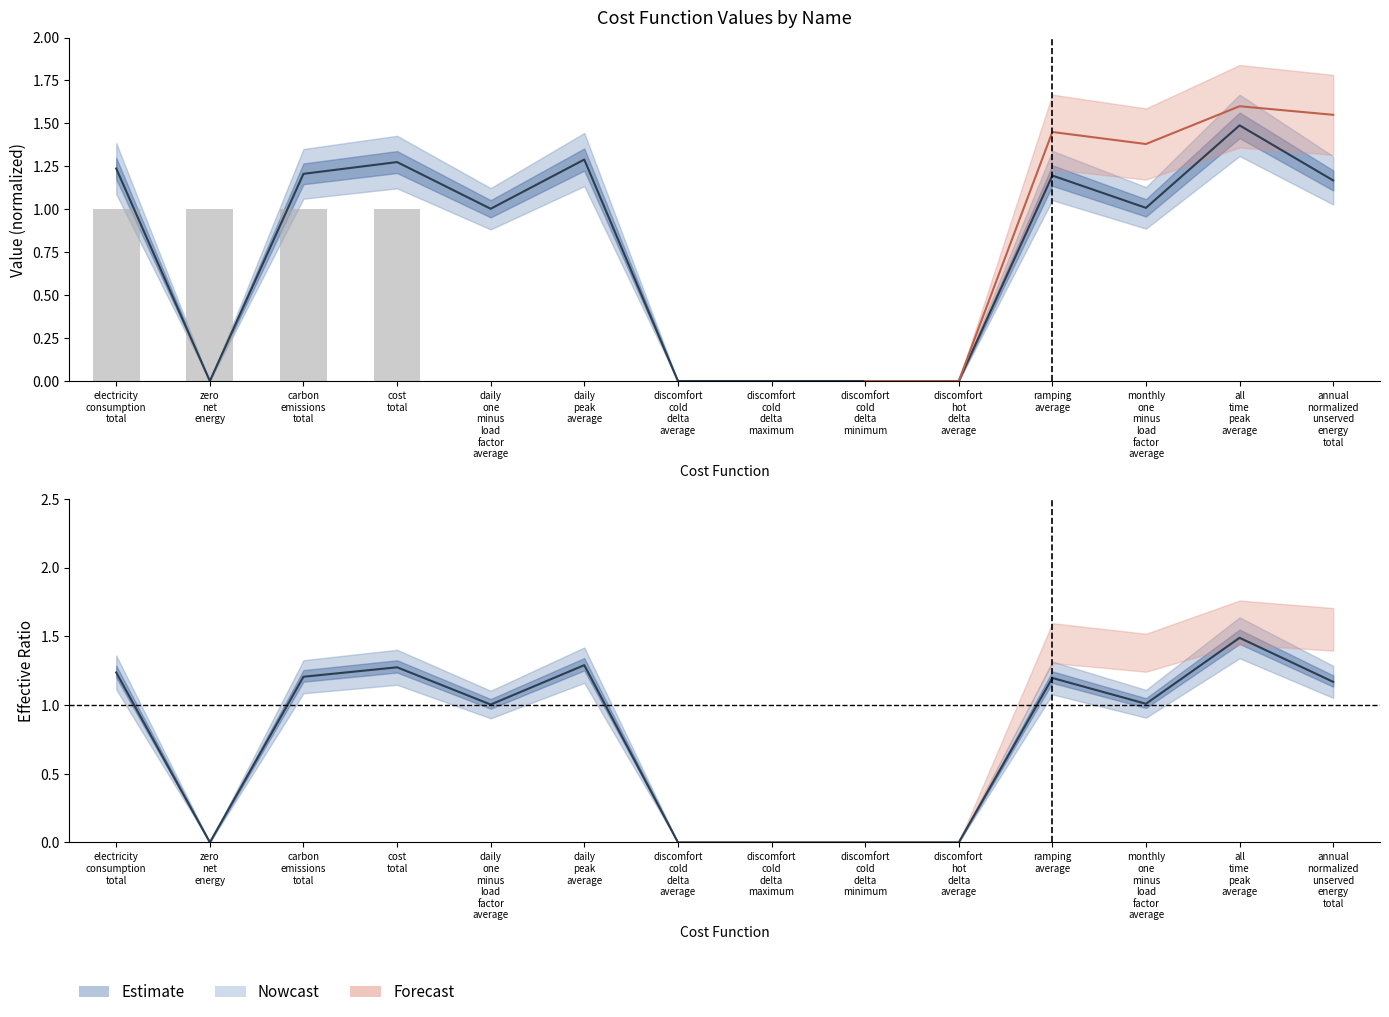

What value does the District series have at all time peak average?

1.5